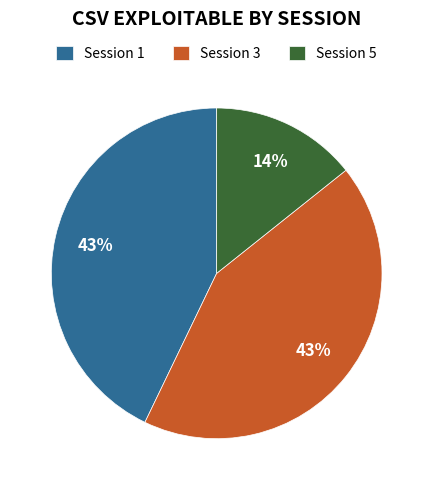

Combined, do Session 1 and Session 5 account for over 50%?

Yes